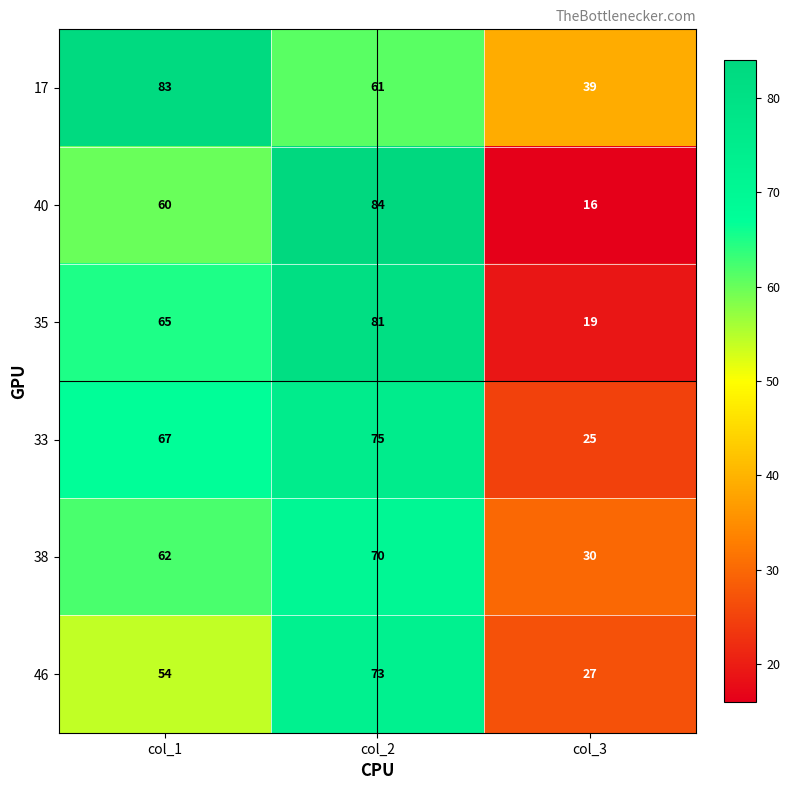

Which series changed the most between col_2 and col_3?

40